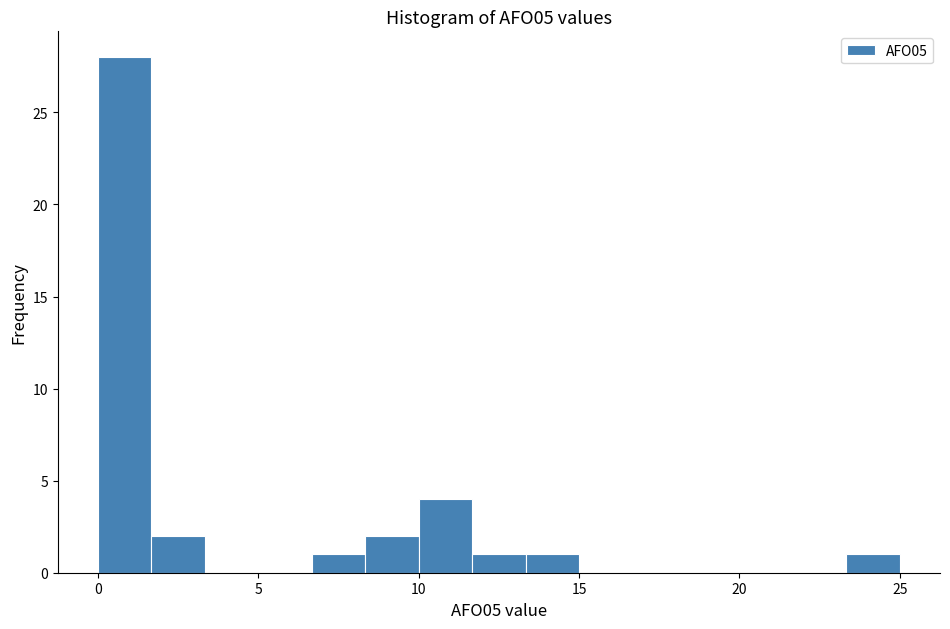

Read against the x-axis, roughly where is the centre of the tallest bar?

1.0